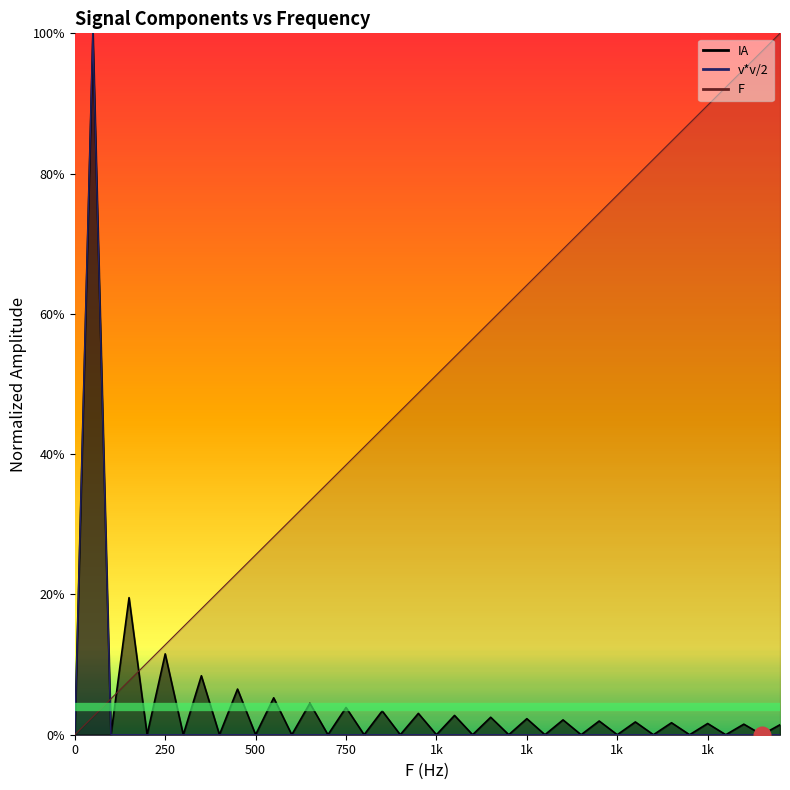

Is the value of F at 300 greater than the value of v*v/2 at 900?

Yes